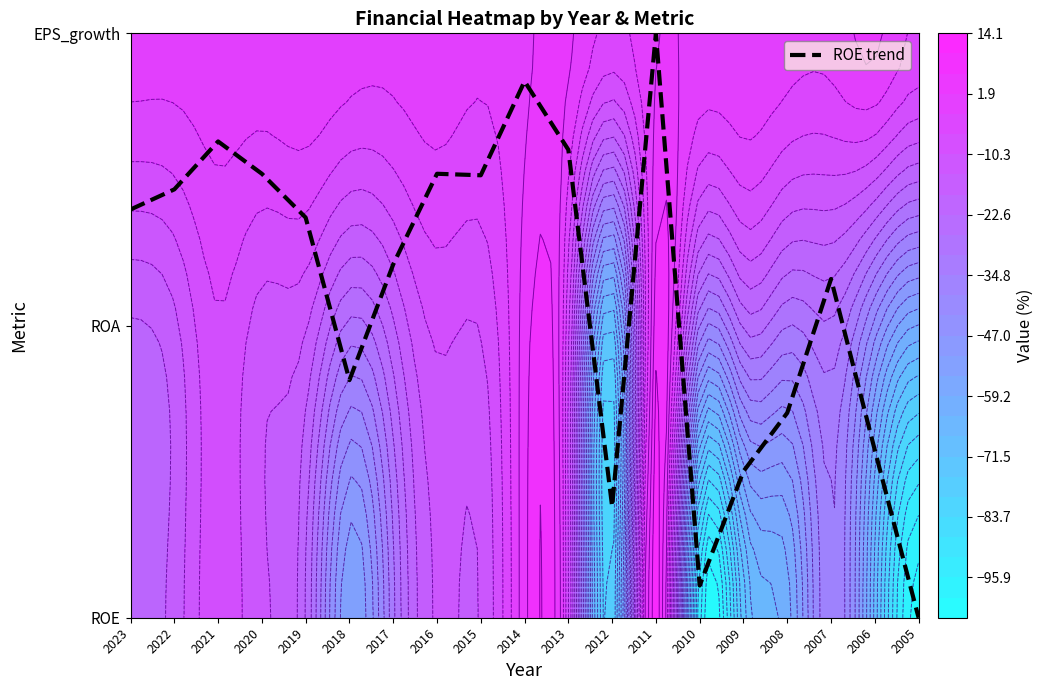

Which label corresponds to the smallest value in the chart?

2005